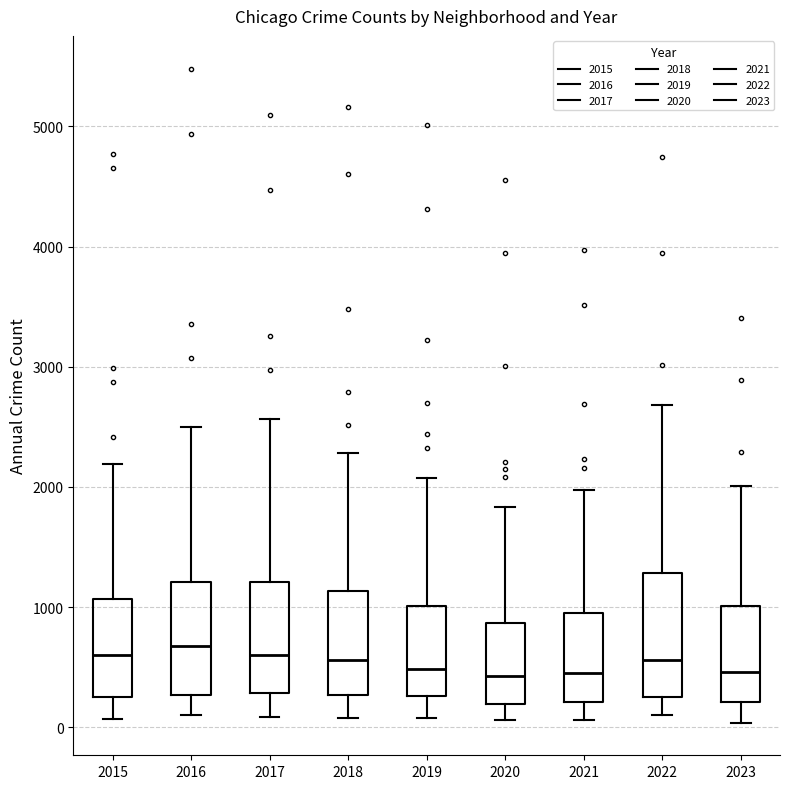

Where is the upper edge of the box at x = 2015 on the y-axis? The values are not printed on the chart, so give them approximately, as read against the axis.

1100